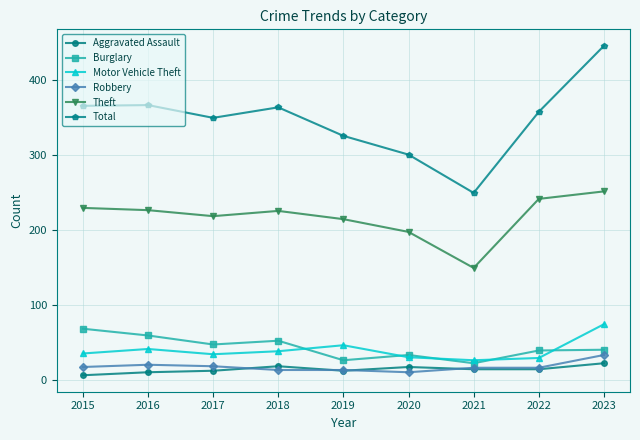

What is the difference between the maximum and minimum values in the Total series?

196